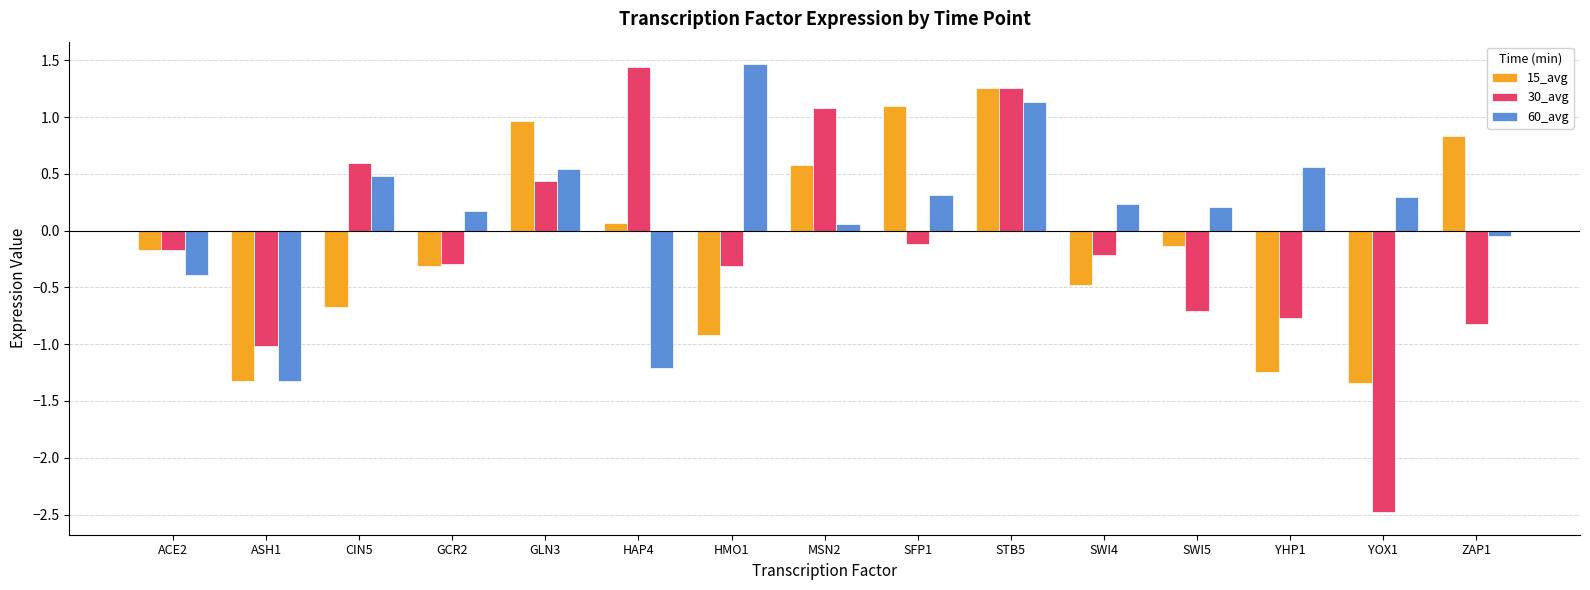

Where does the 15_avg series first go above 0?

GLN3